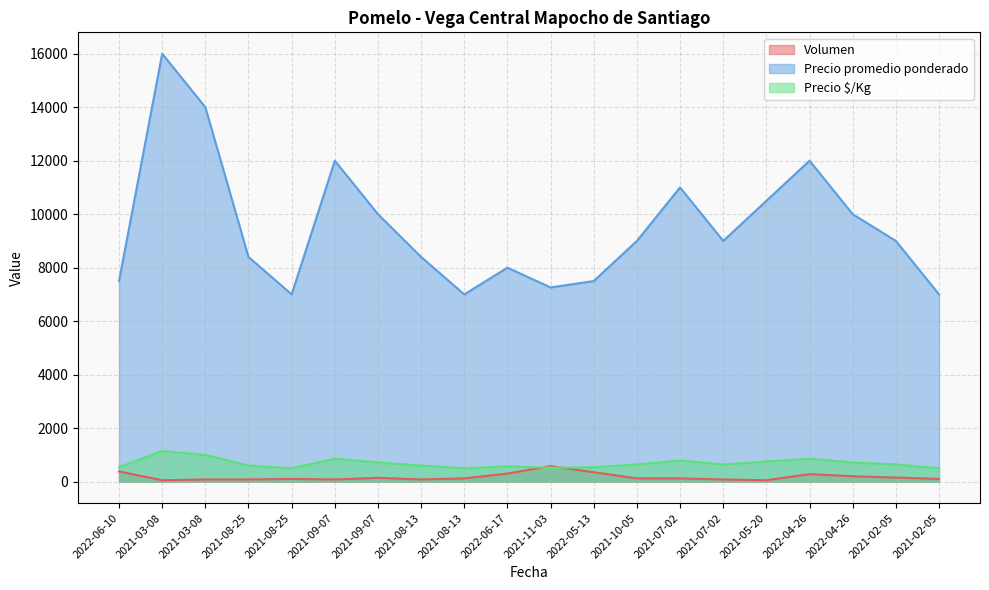

Count the number of categories in the chart.

20